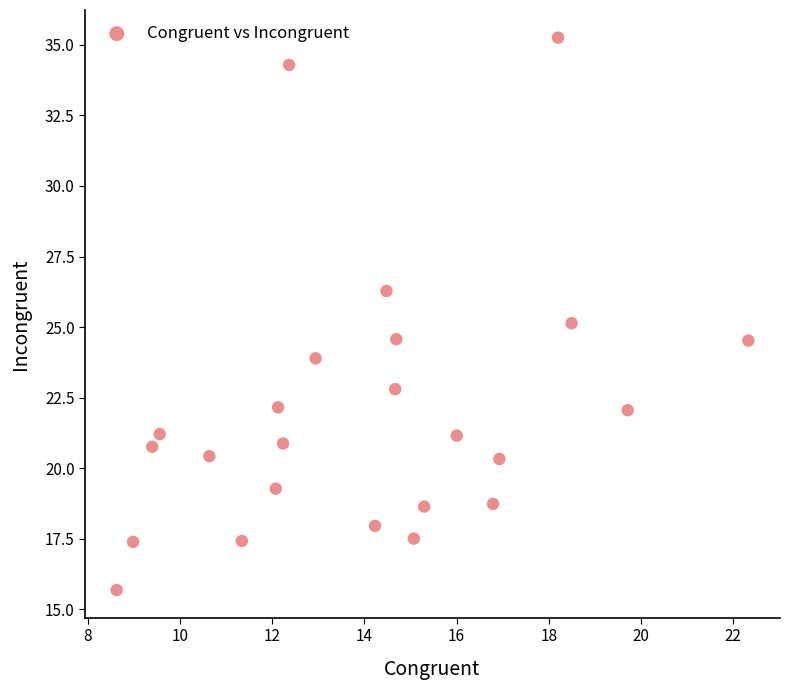

What is the range of X values (max minus min)?

13.7